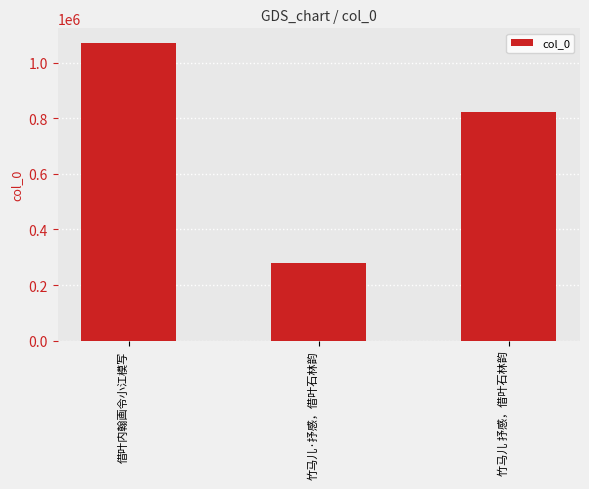

True or false: the data shows 822637 at 竹马儿 抒感，借叶石林韵.

True